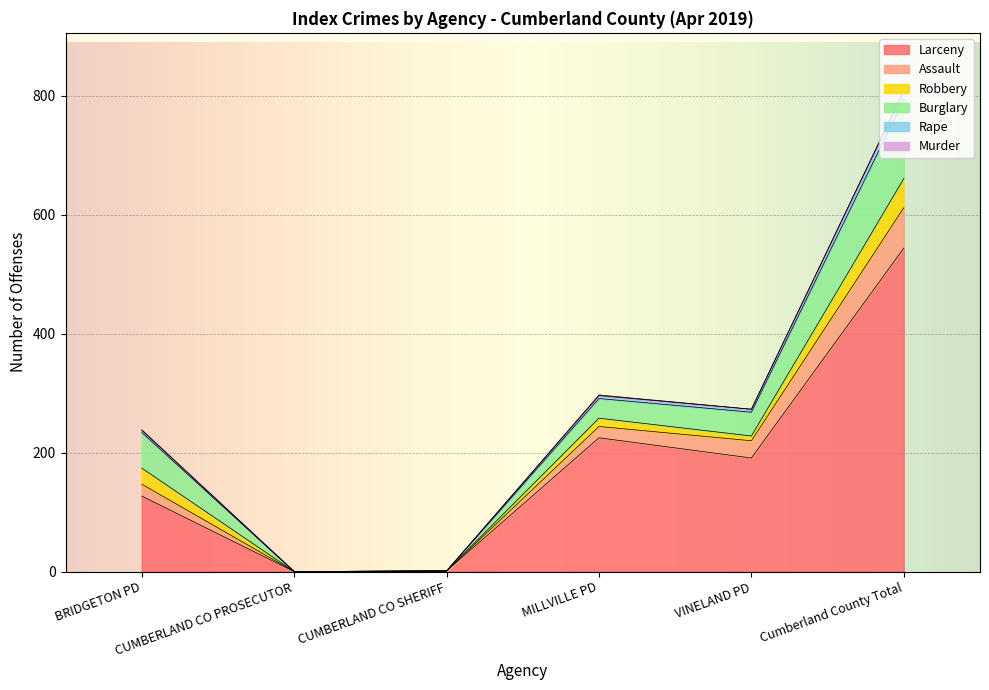

What is the highest value of the Larceny series?

544